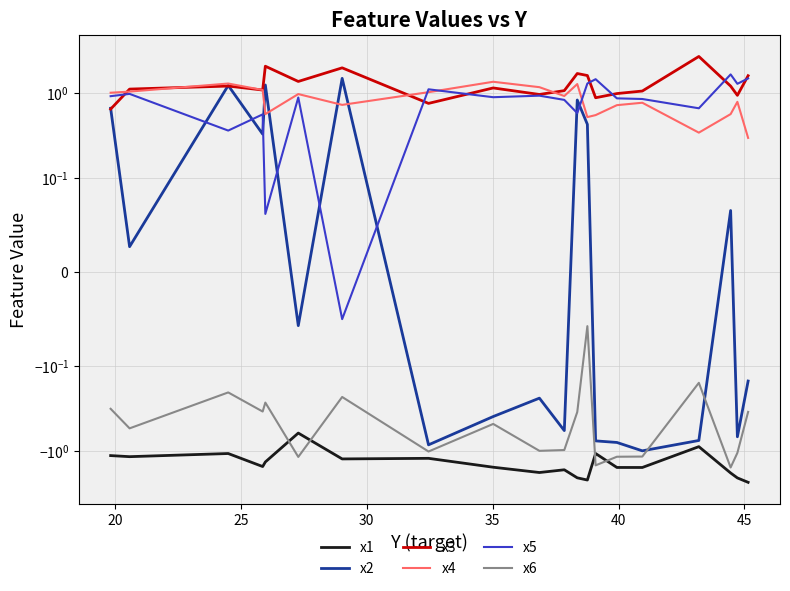

At which category is the sum across all series the highest?

25